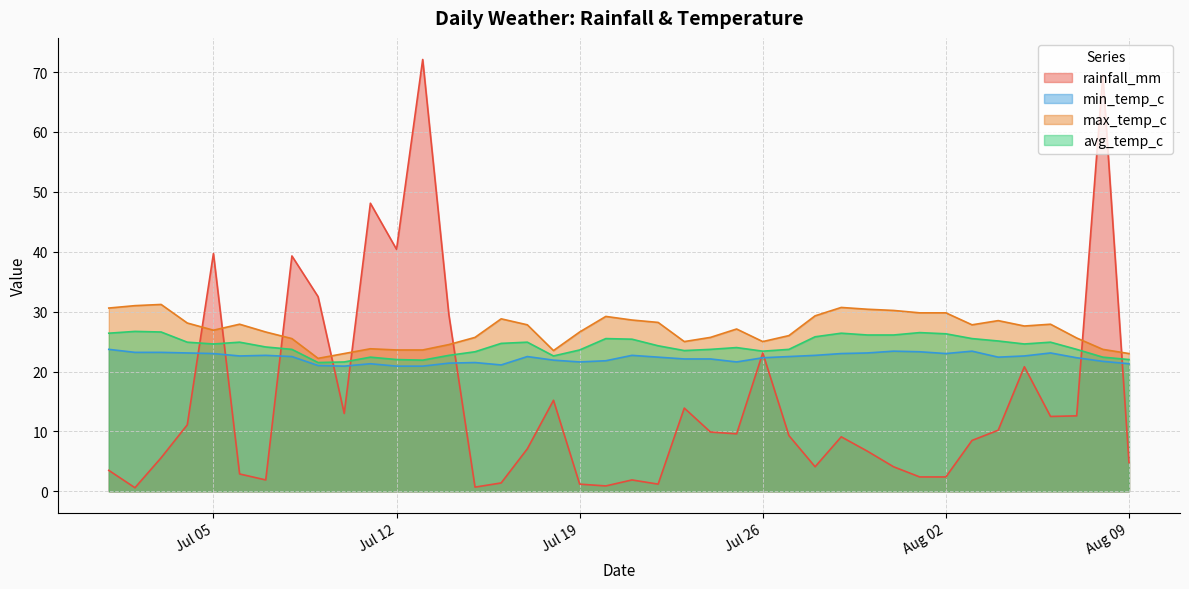

At which label is min_temp_c closest to 22?

2022-07-18